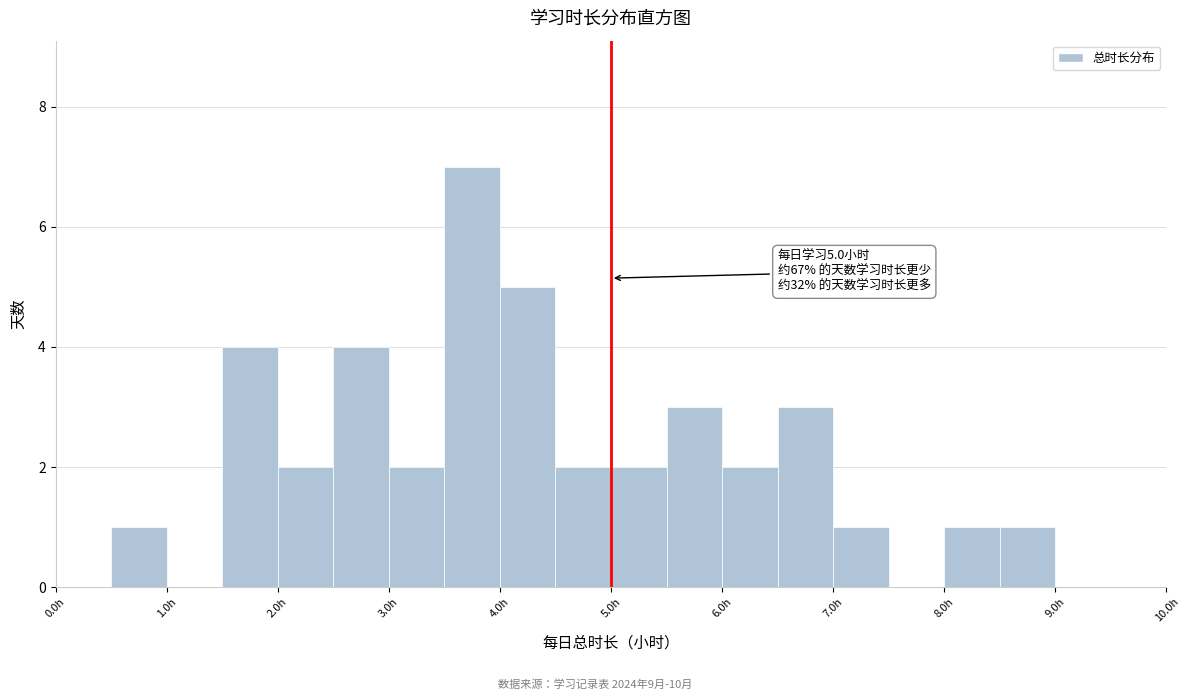

Over which range of the x-axis is the bar tallest?

3.5 to 4.0